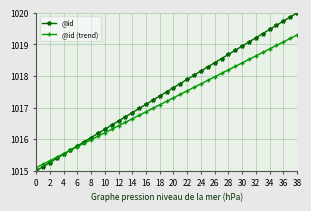

List the series in order of their overall mean, lowest first.

@id (trend), @id